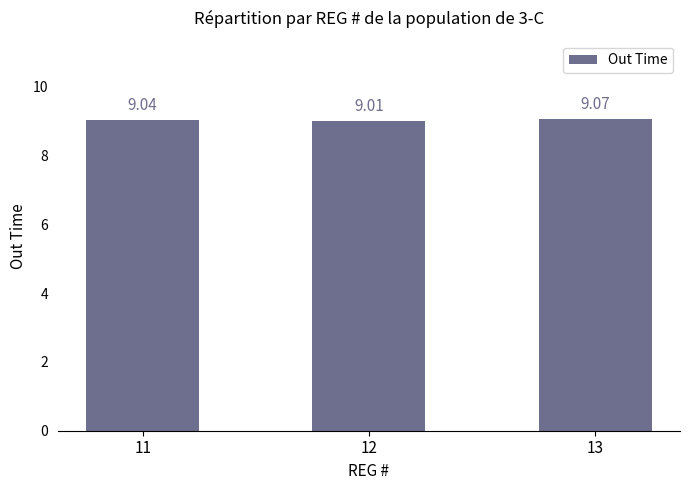

How many values are between 9 and 10?

3